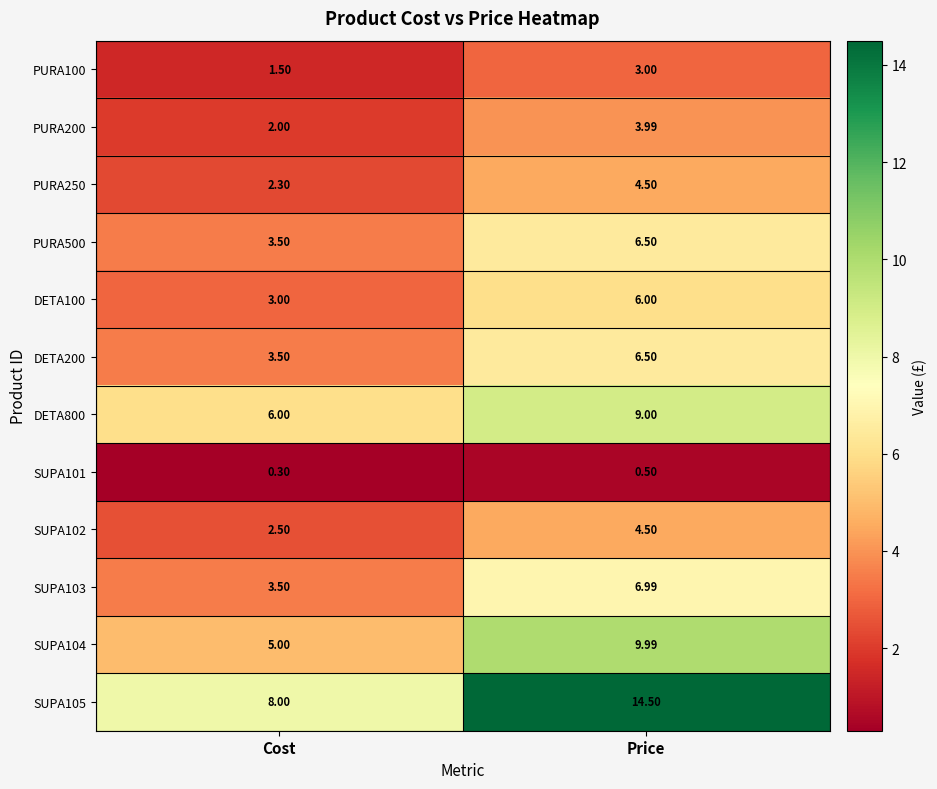

How many data points does each series have?

2